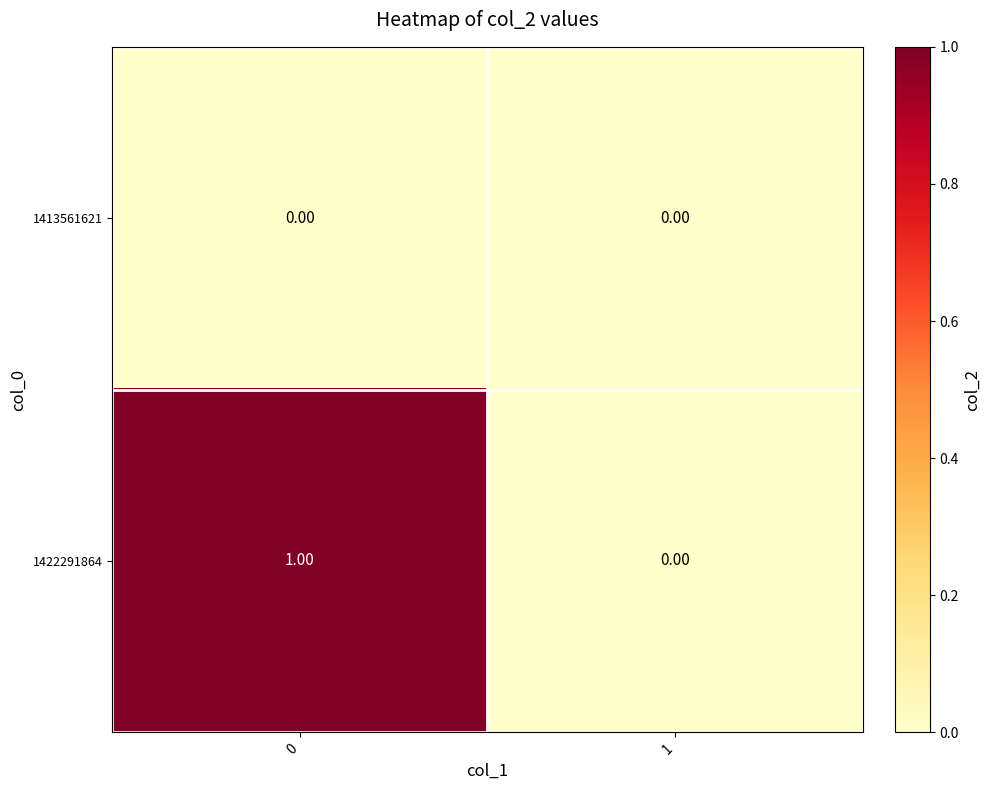

Between 0 and 1, which series saw the biggest shift?

1422291864